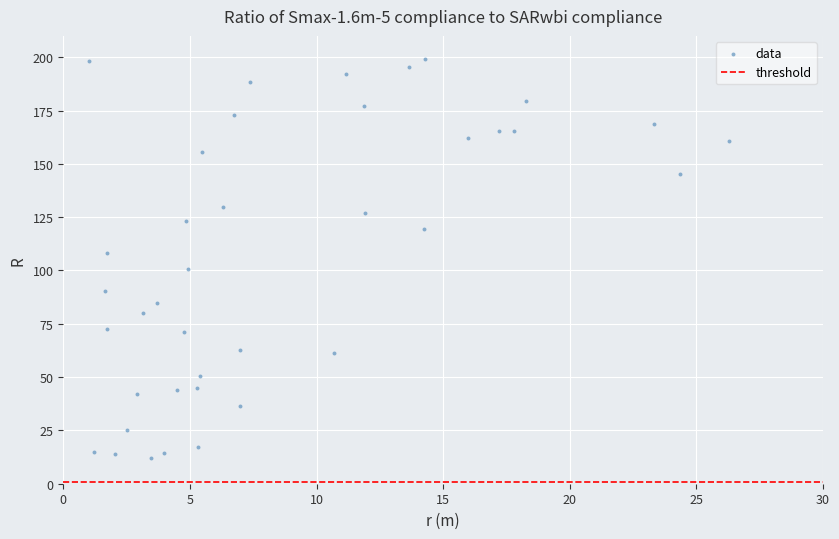

What is the range of X values (max minus min)?

25.3